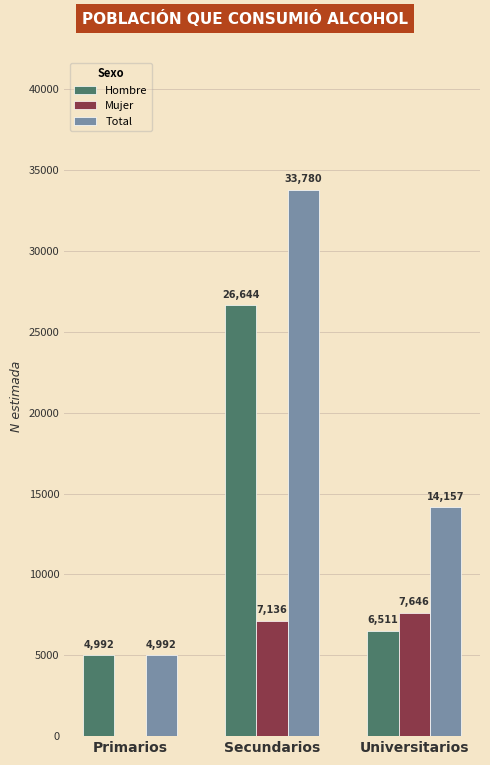

What is the maximum value for Mujer?

7646